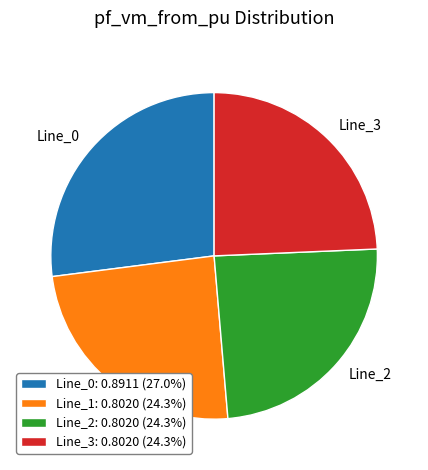

How many segments does this pie chart have?

4